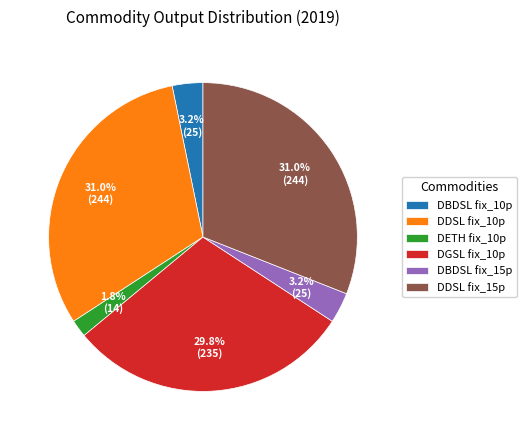

Which slice is the smallest?

DETH fix_10p